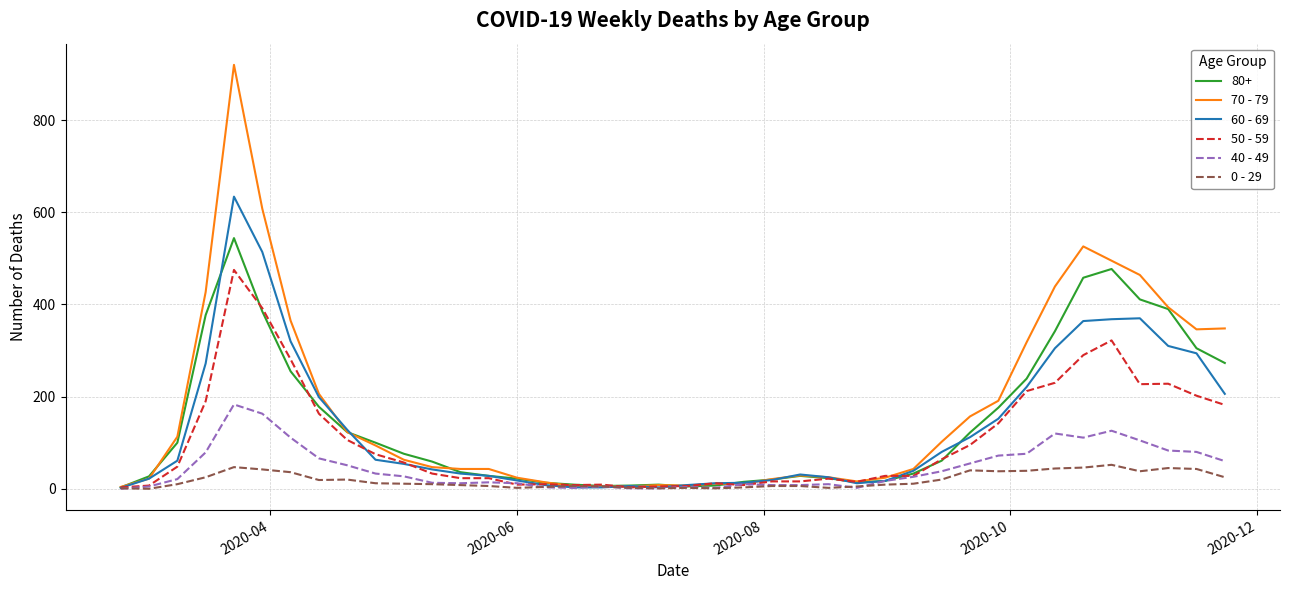

What is the sum of all 60 - 69 values?

5371